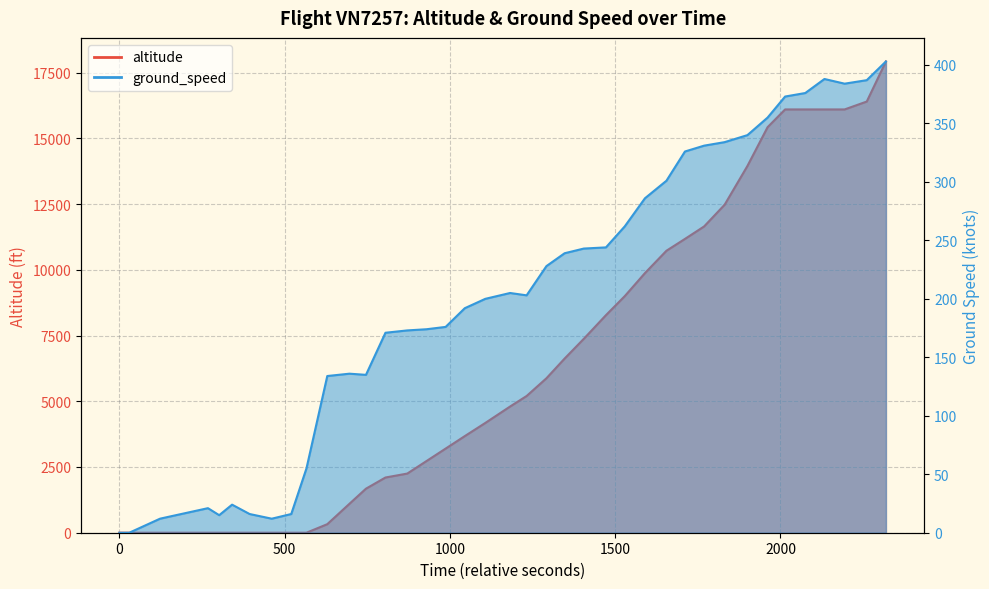

True or false: altitude has more than 0 points higher than both neighbors.

False